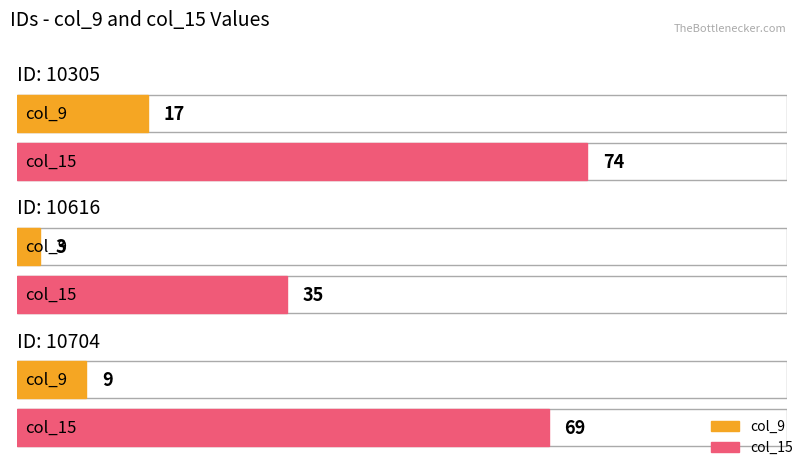

How many col_15 values are between 35 and 74?

3